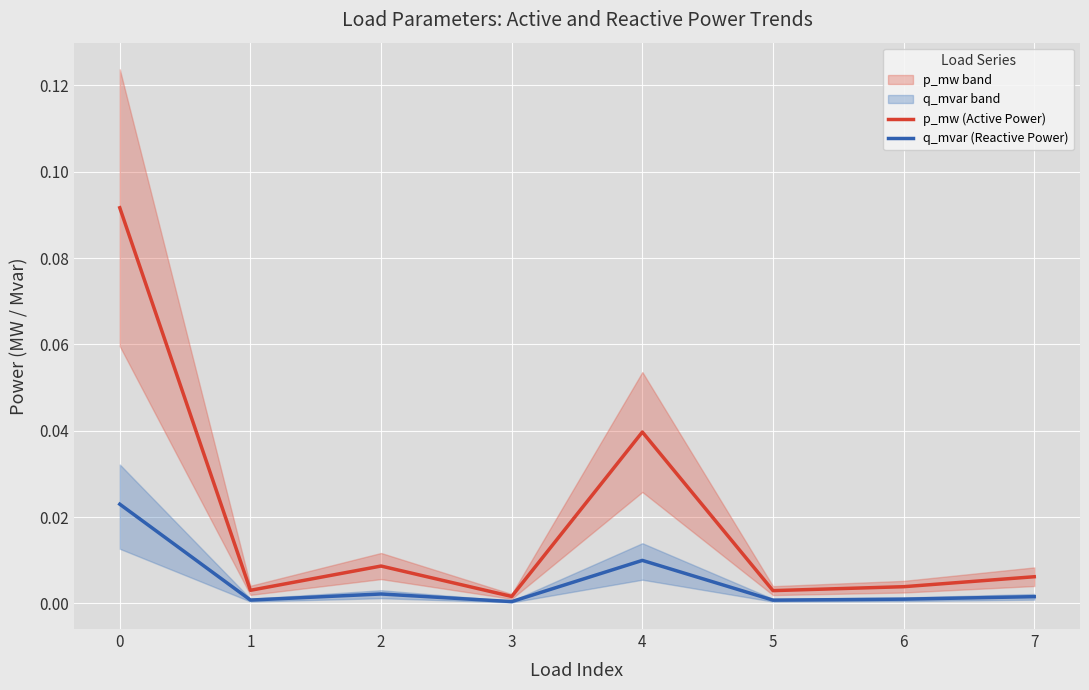

What is the total value across all series at 0?

0.1